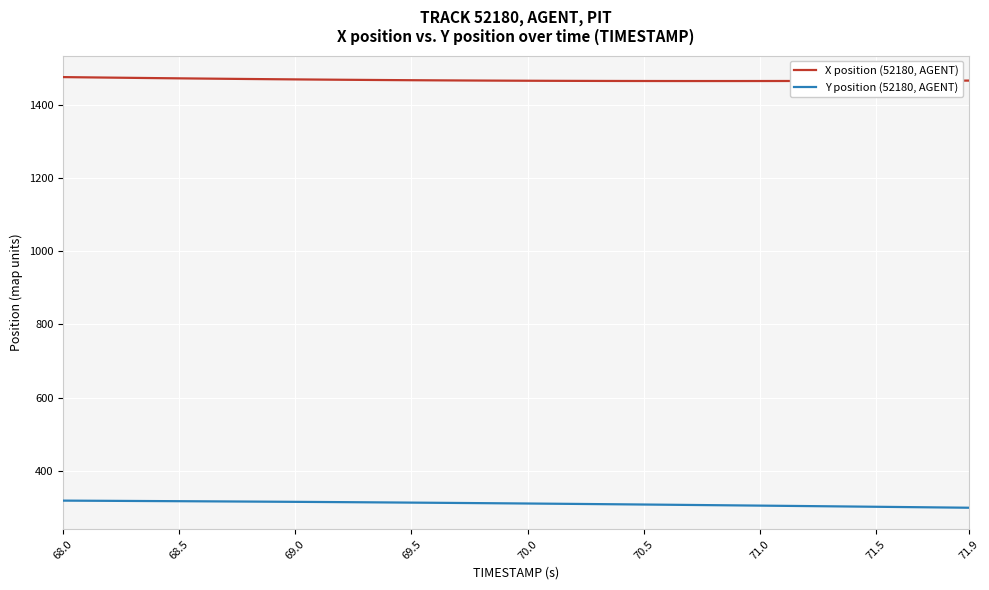

True or false: X position (52180, AGENT) and Y position (52180, AGENT) cross at least once.

False